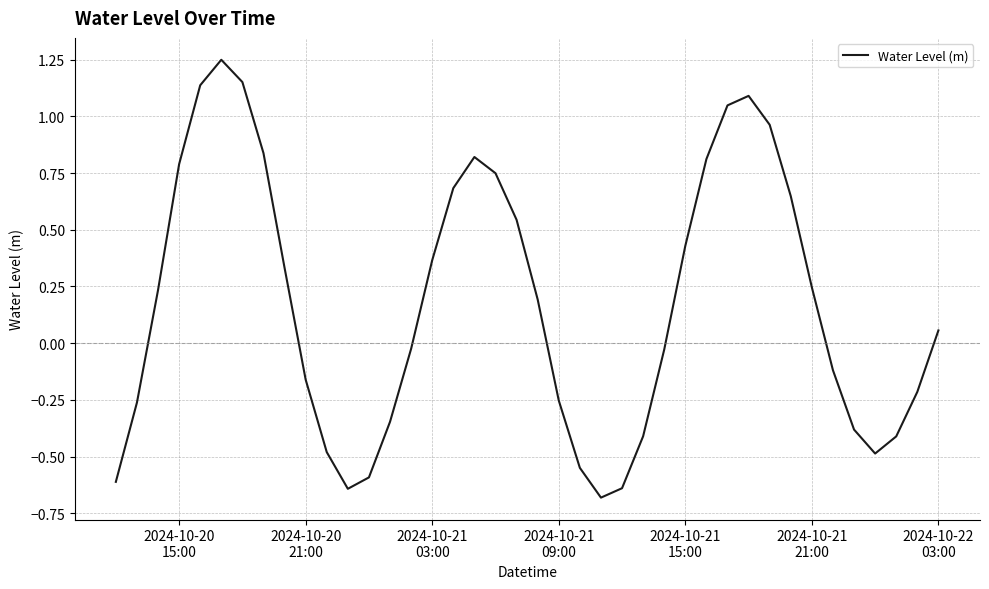

What is the sum of all values?

7.1